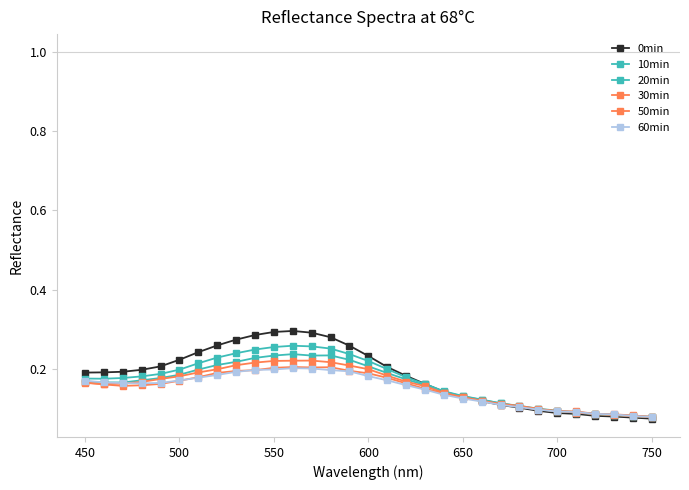

True or false: 20min and 30min intersect in this chart.

True